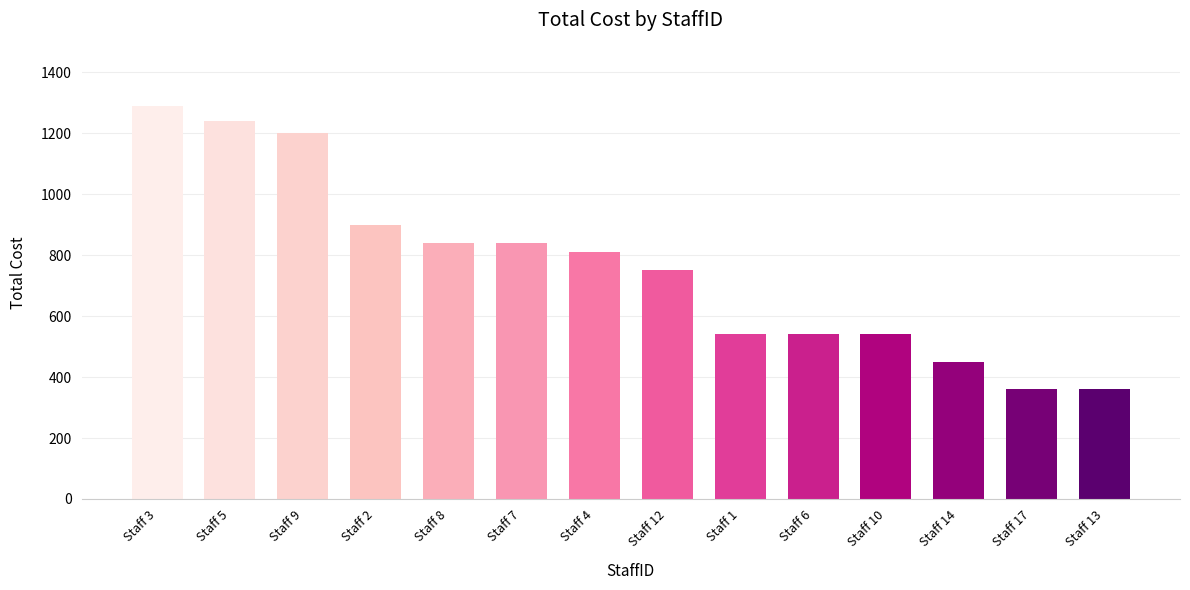

True or false: the data shows 1200 at Staff 9.

True